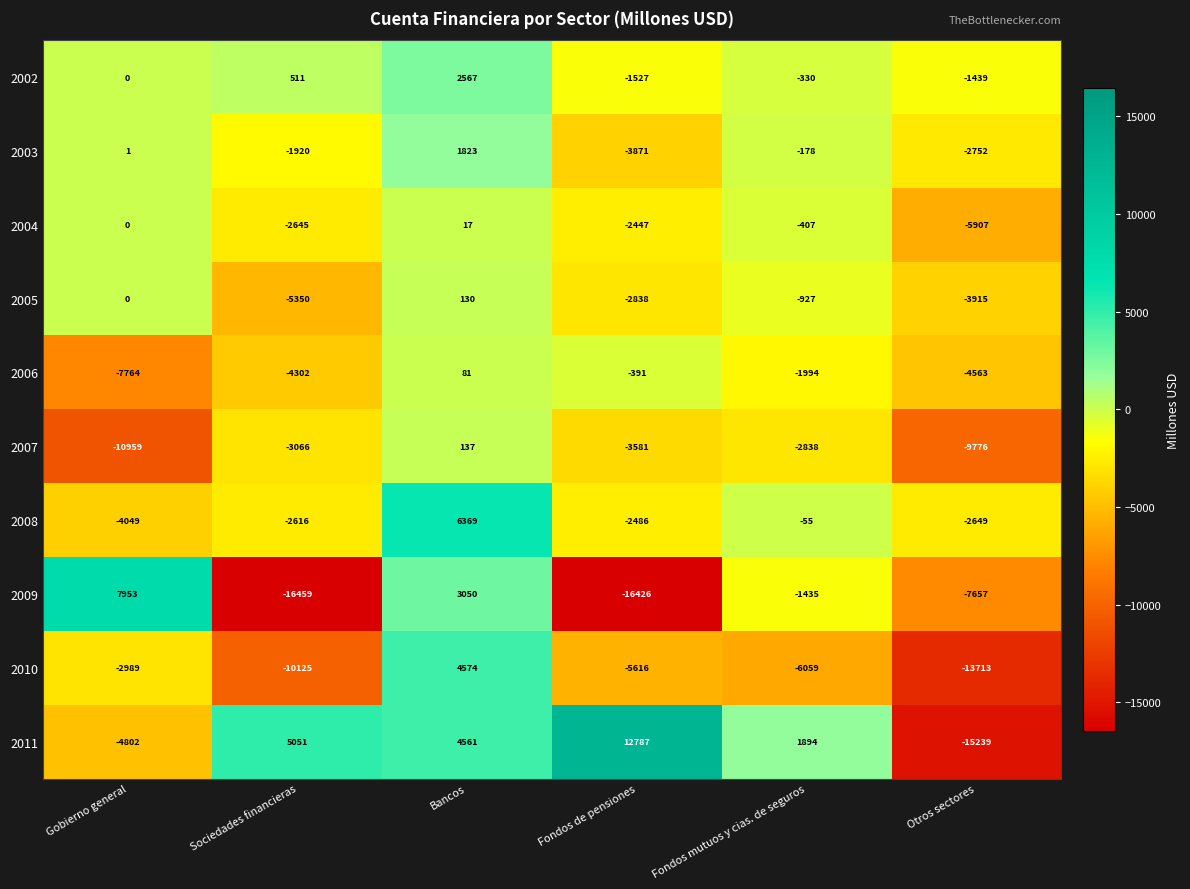

List the series in order of their peak value, highest first.

2011, 2009, 2008, 2010, 2002, 2003, 2007, 2005, 2006, 2004